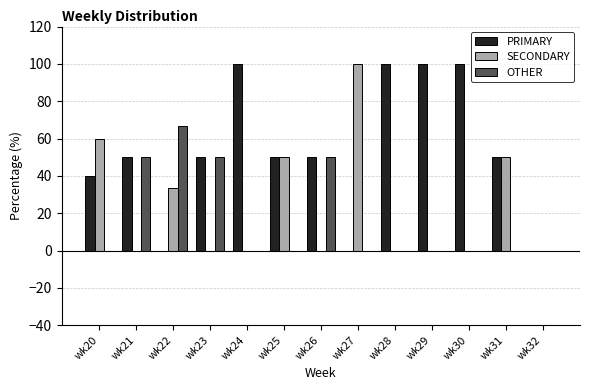

The OTHER series shows 0.0 at wk27. True or false?

True